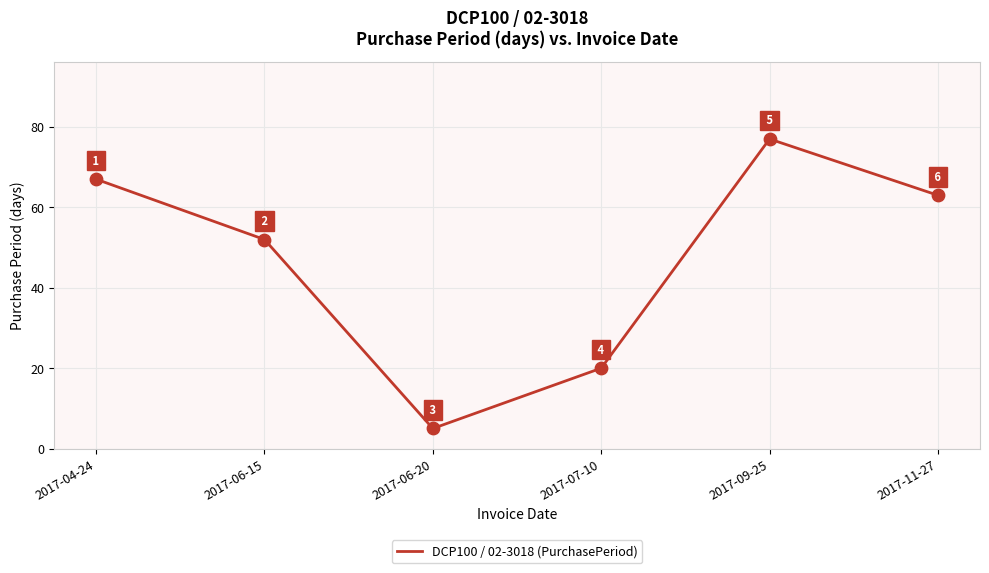

Between 2017-07-10 and 2017-06-20, which is larger?

2017-07-10